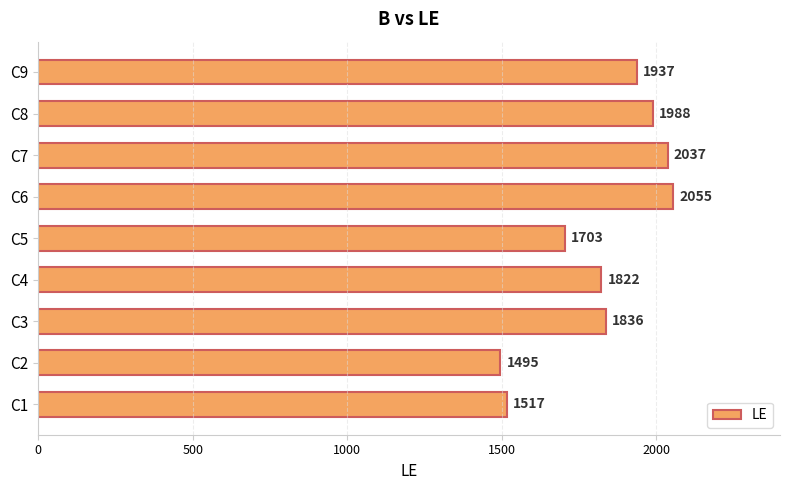

What is the maximum value shown in the chart?

2055